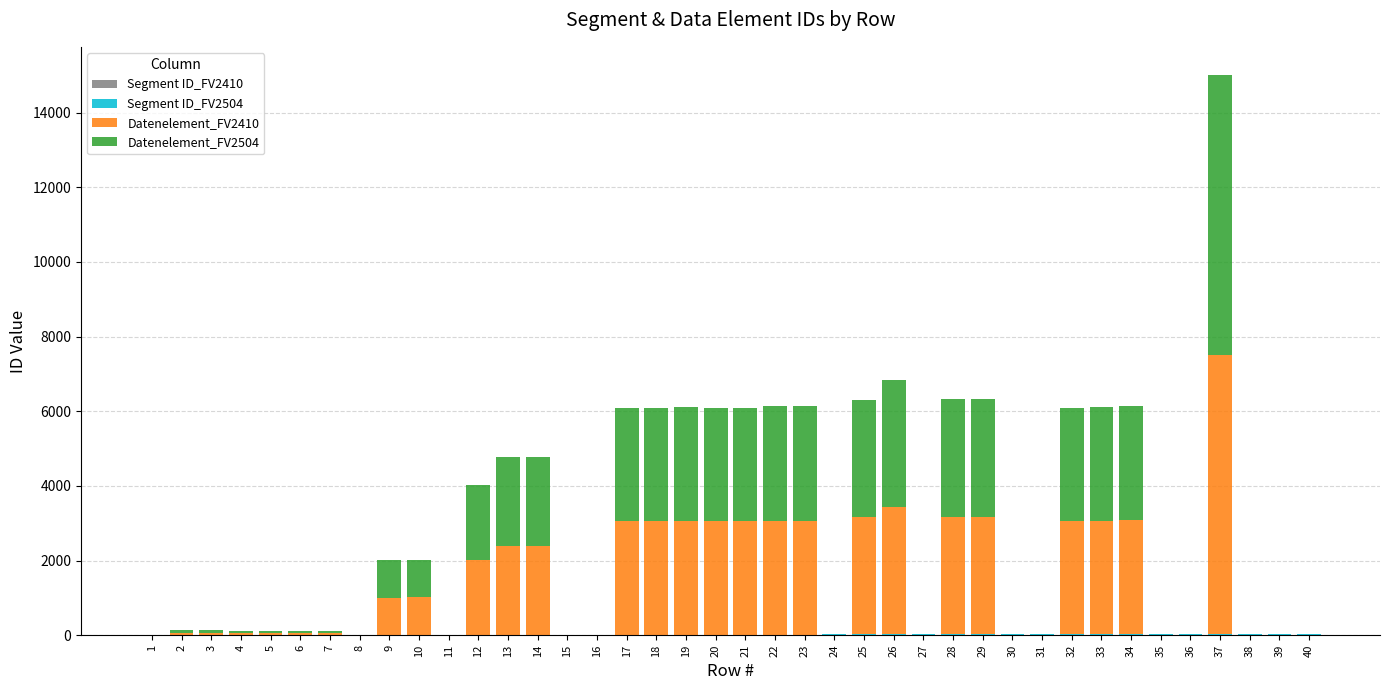

List the series in order of their peak value, highest first.

Datenelement_FV2410, Datenelement_FV2504, Segment ID_FV2410, Segment ID_FV2504